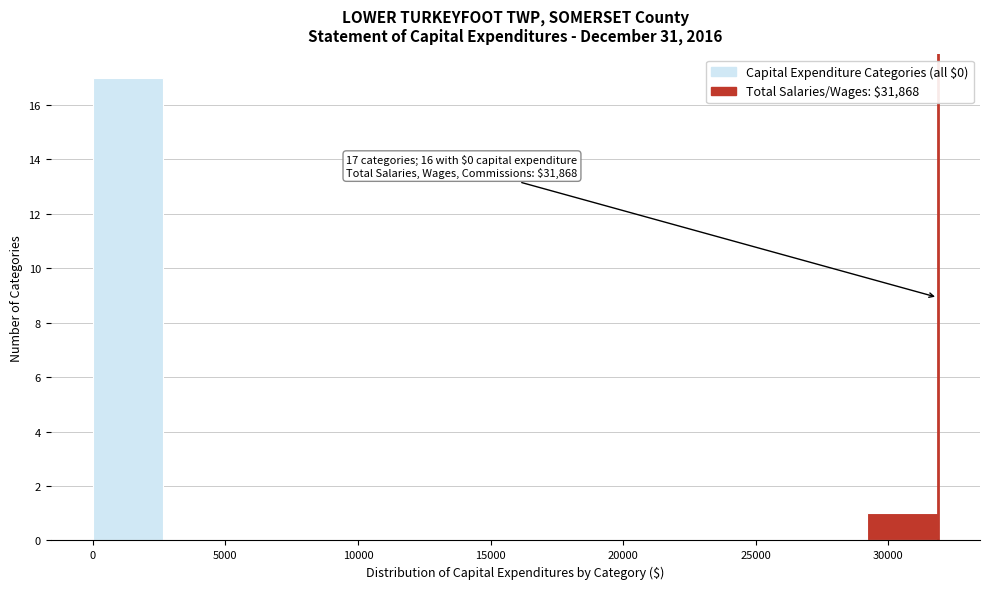

Over which range of the x-axis is the bar tallest?

0 to 2500